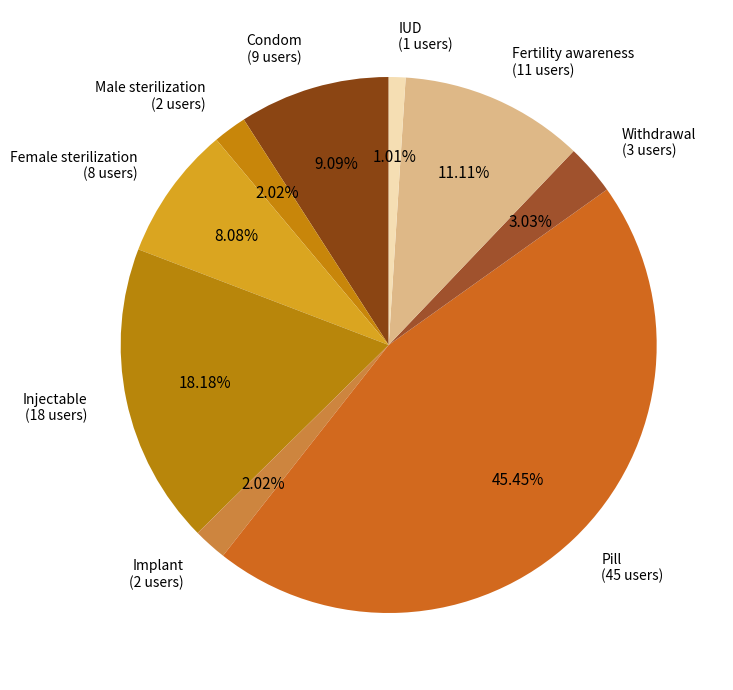

Which category has the smallest portion of the pie?

IUD